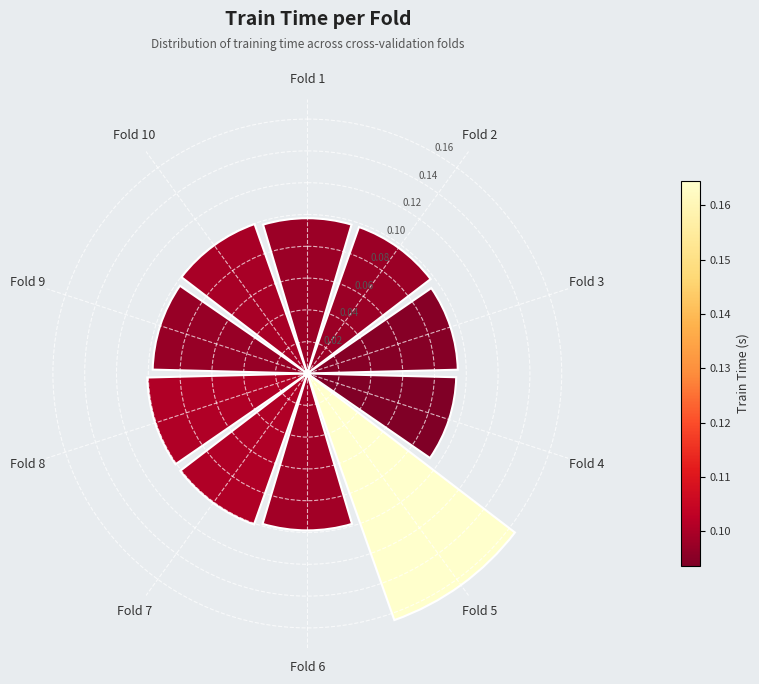

Count the values in the range 0 to 1.

10